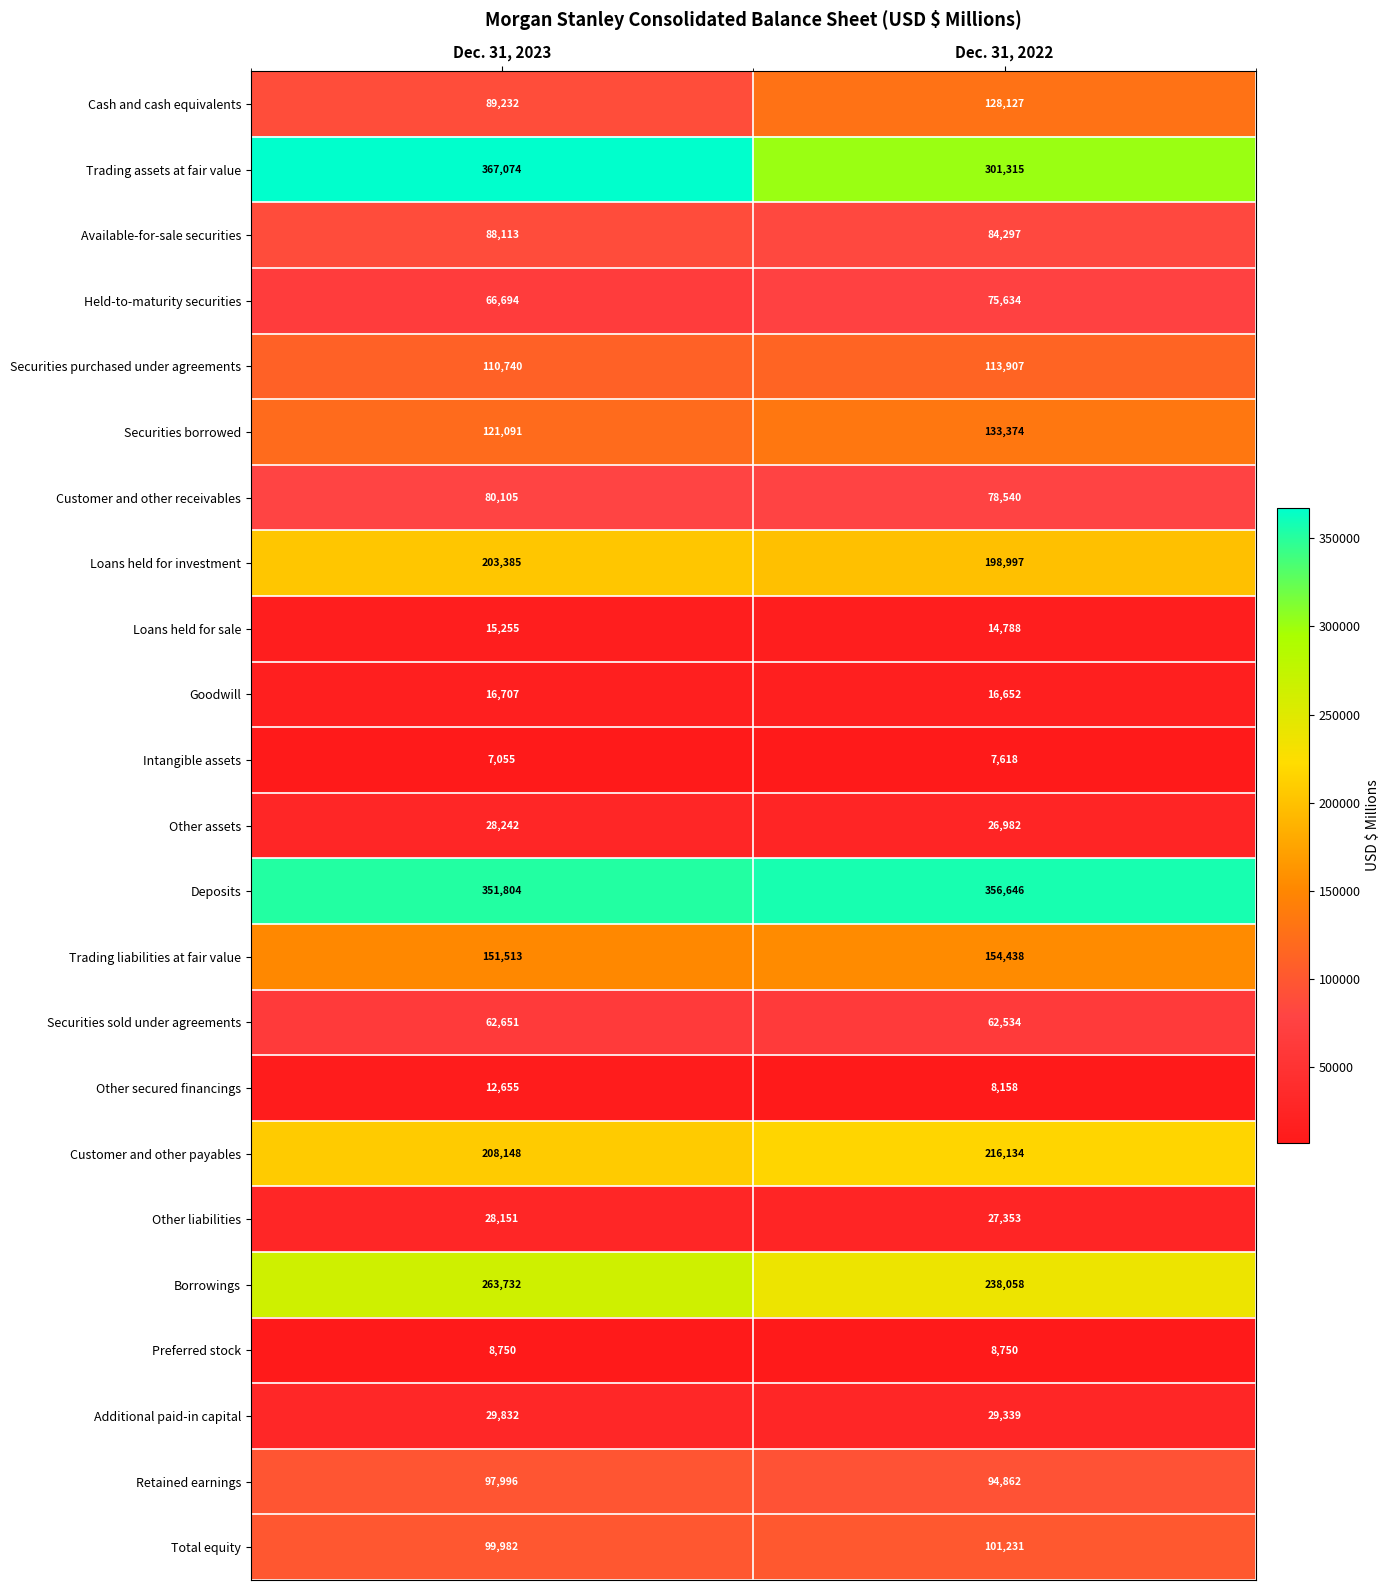

At which label is Additional paid-in capital closest to 29585?

Dec. 31, 2022